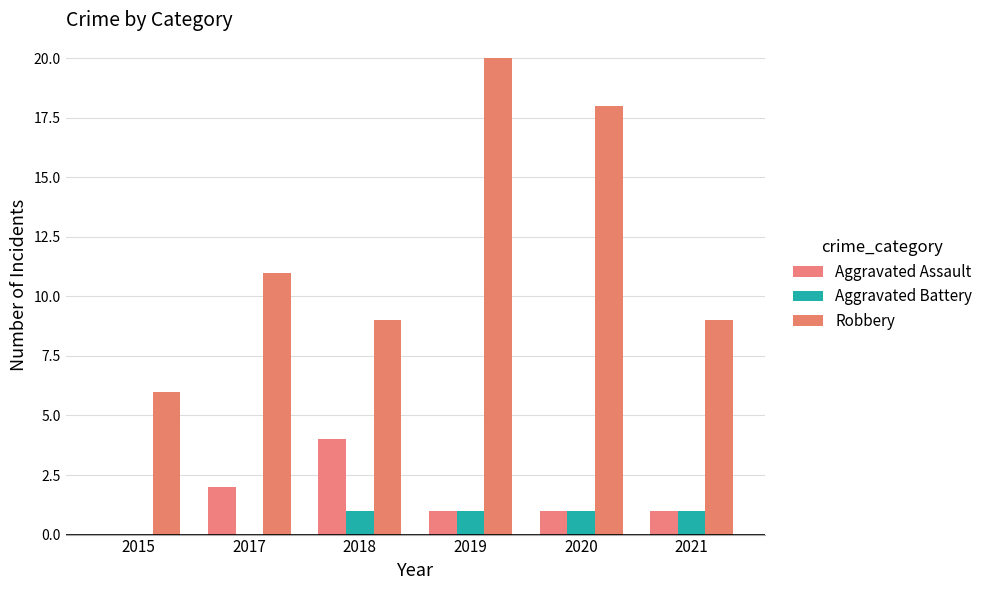

At which label does Aggravated Battery reach its minimum?

2015